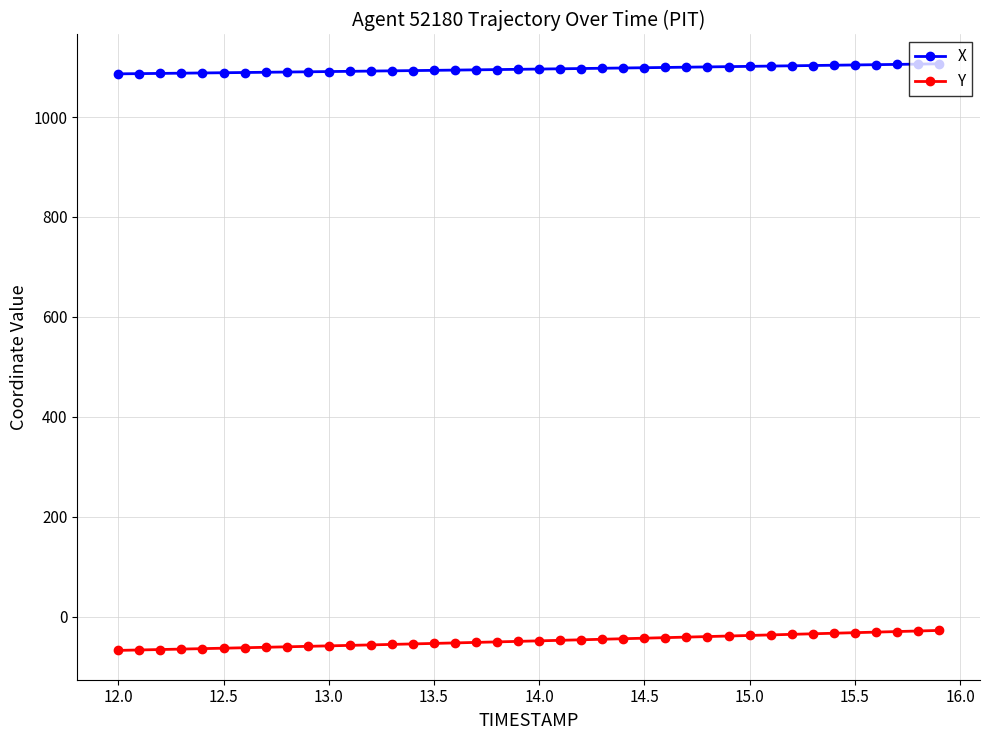

At how many categories does at least one series exceed 508?

40